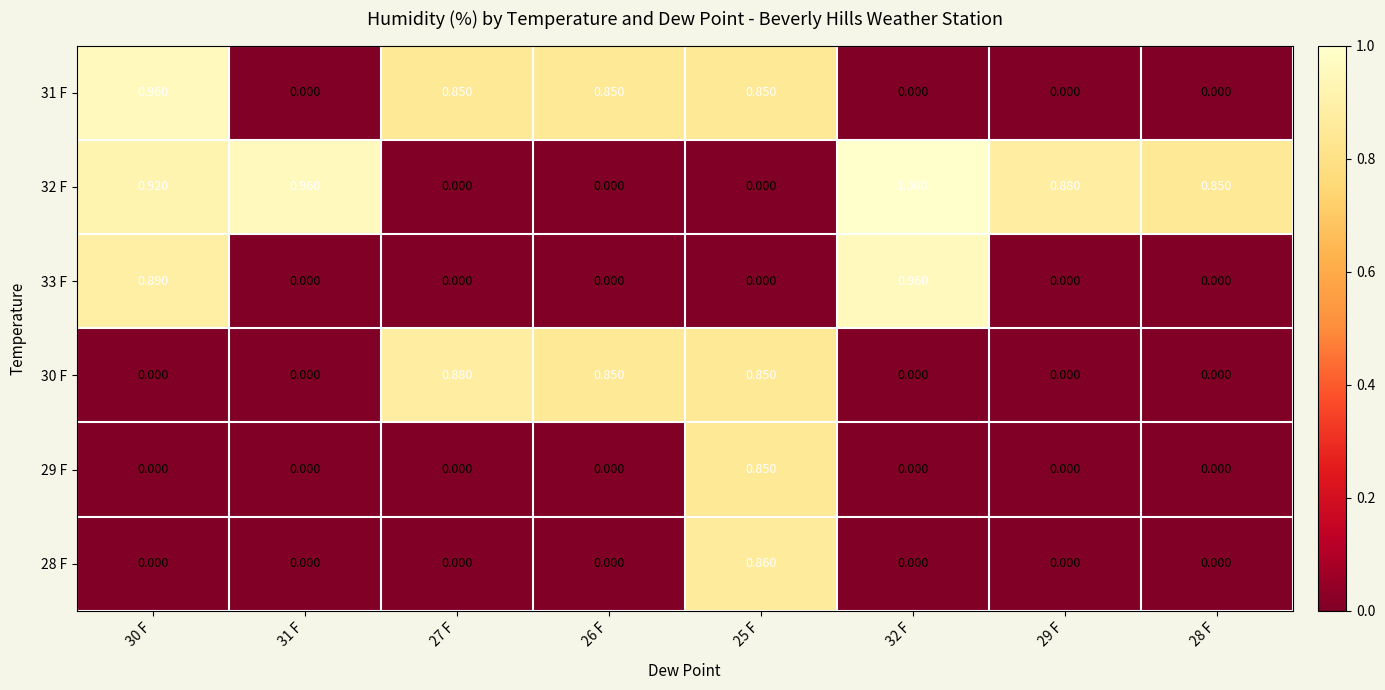

How many data points in 31 F are above 0?

4